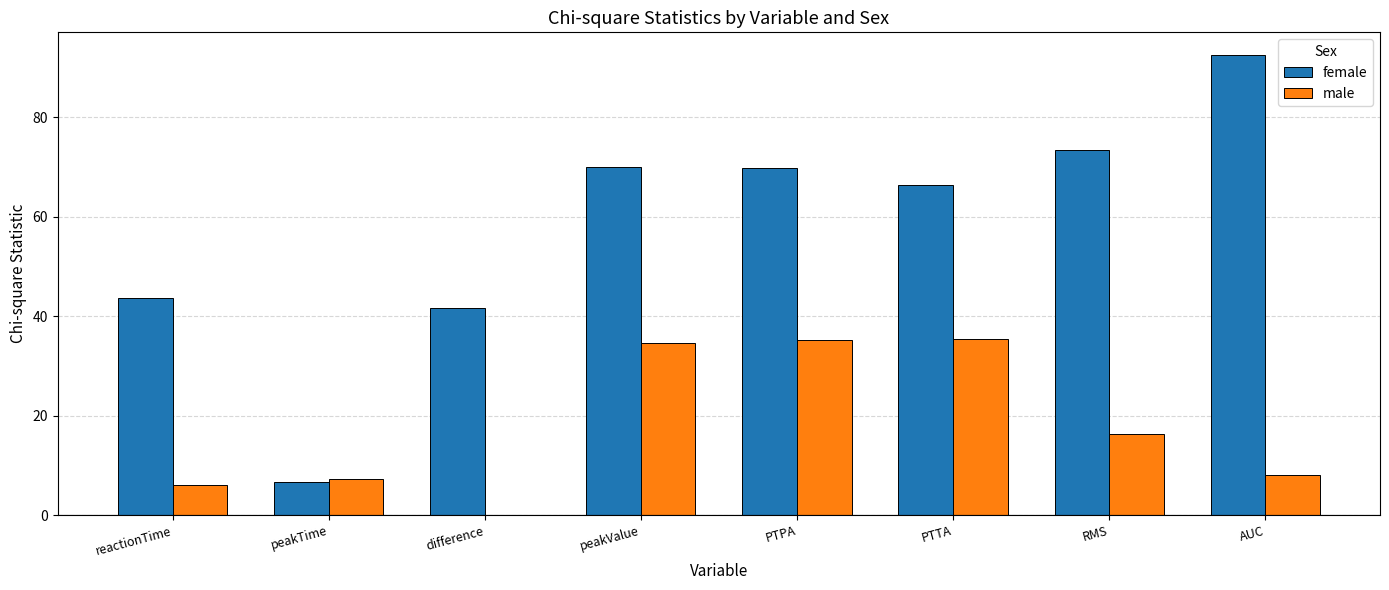

Where does the male series first go above 16?

peakValue